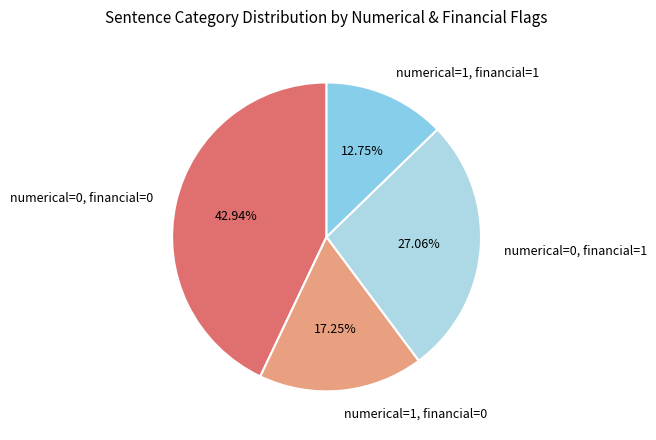

How many segments does this pie chart have?

4